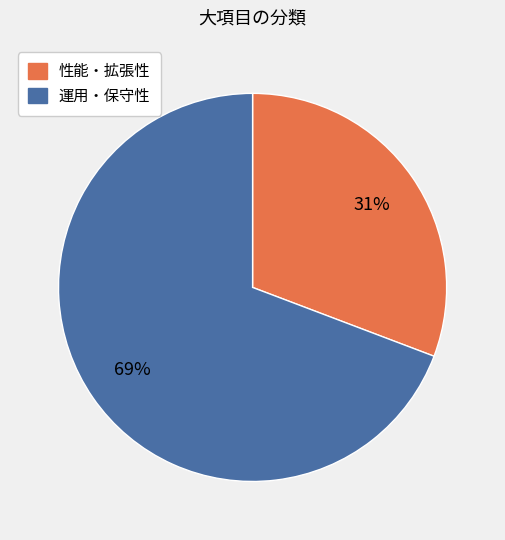

How many segments does this pie chart have?

2